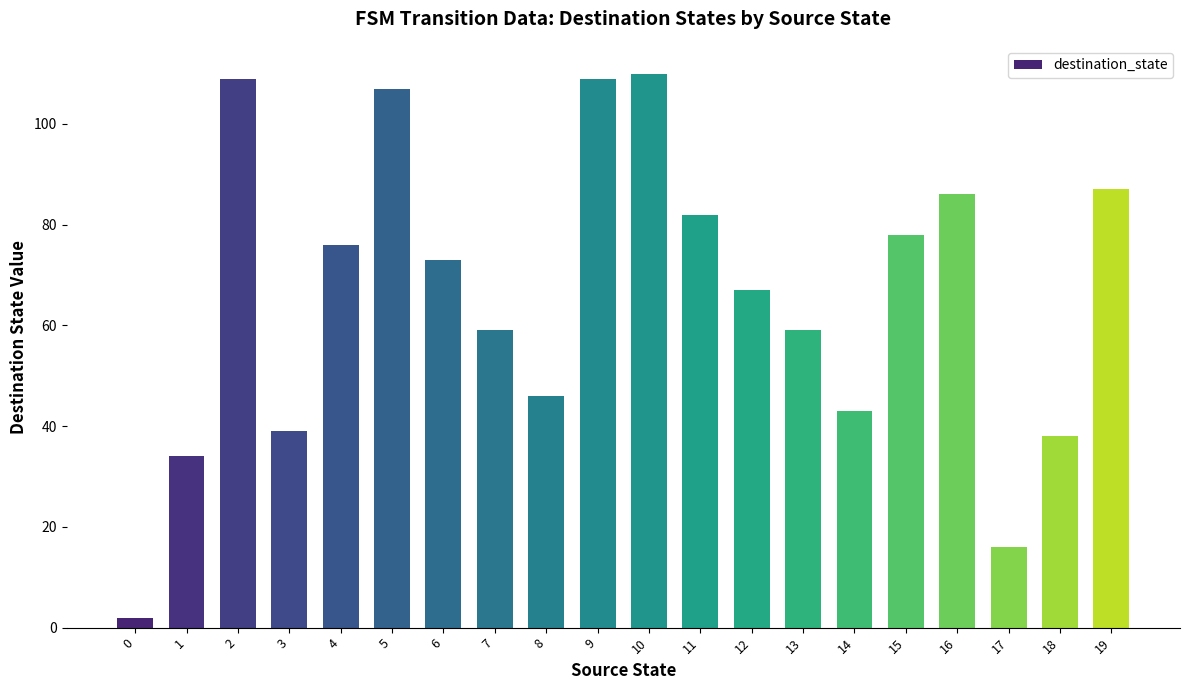

What is the smallest value displayed?

2